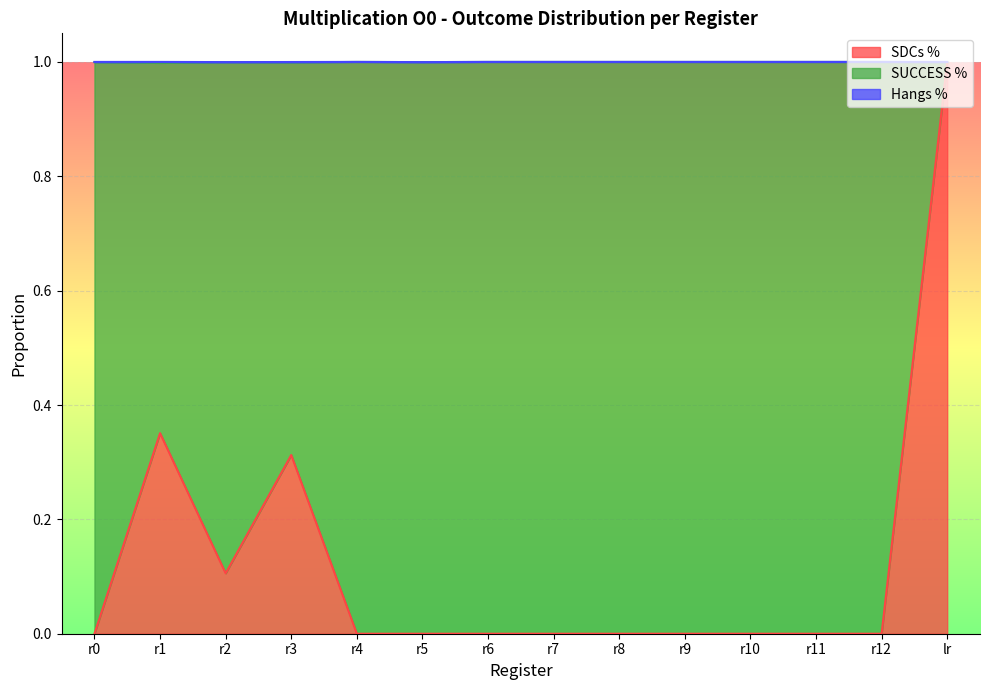

What position from the right is r6?

8